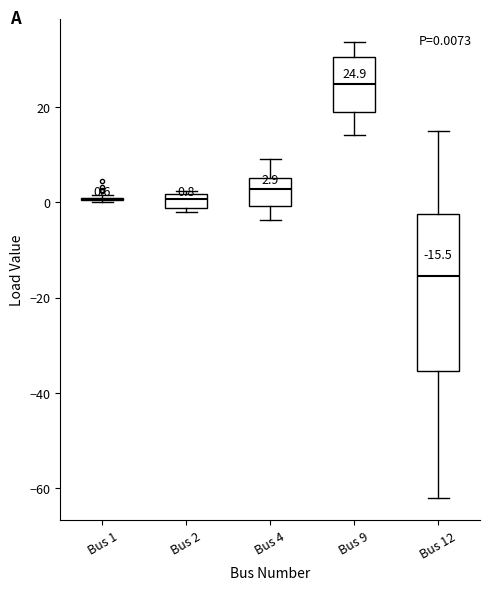

Which box is the tallest, from its lower edge to its upper edge?

Bus 12